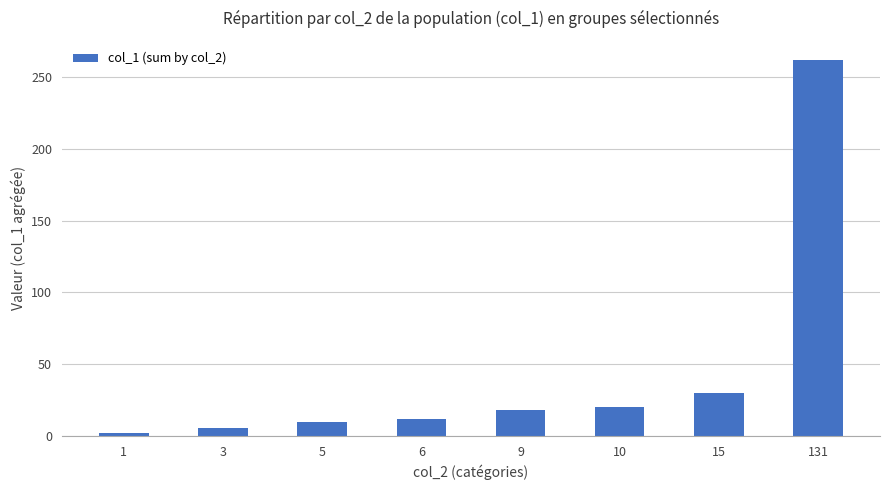

What is the maximum value shown in the chart?

262